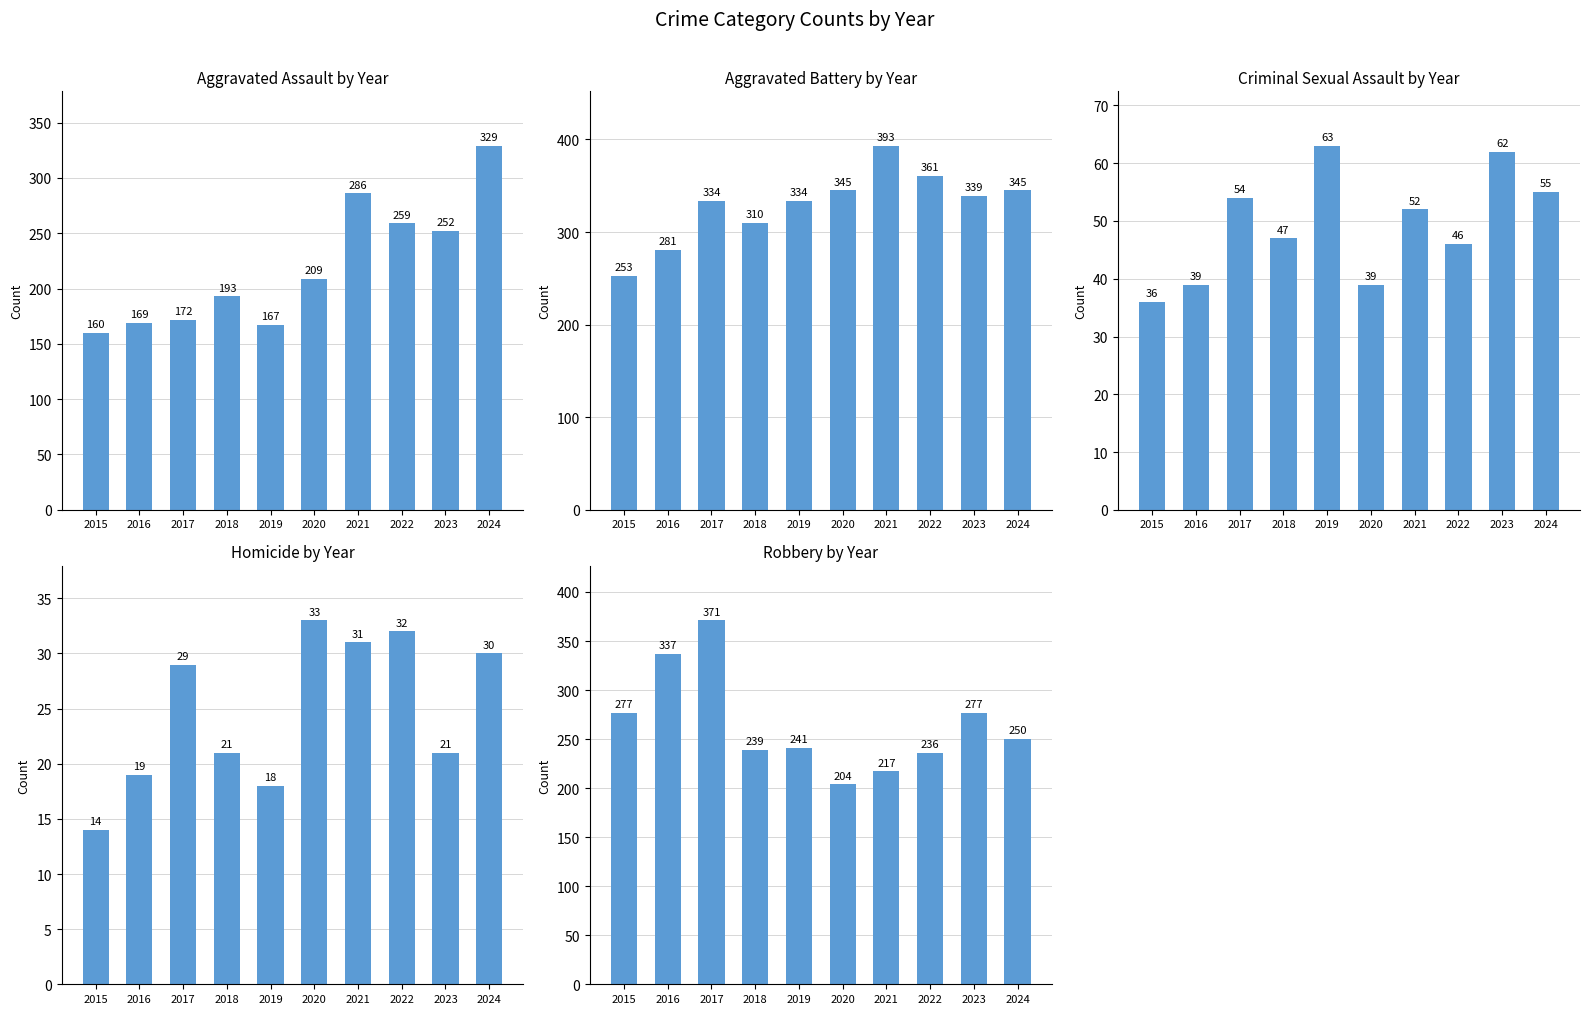

At 2021, list the series in order from largest to smallest.

Aggravated Battery, Aggravated Assault, Robbery, Criminal Sexual Assault, Homicide